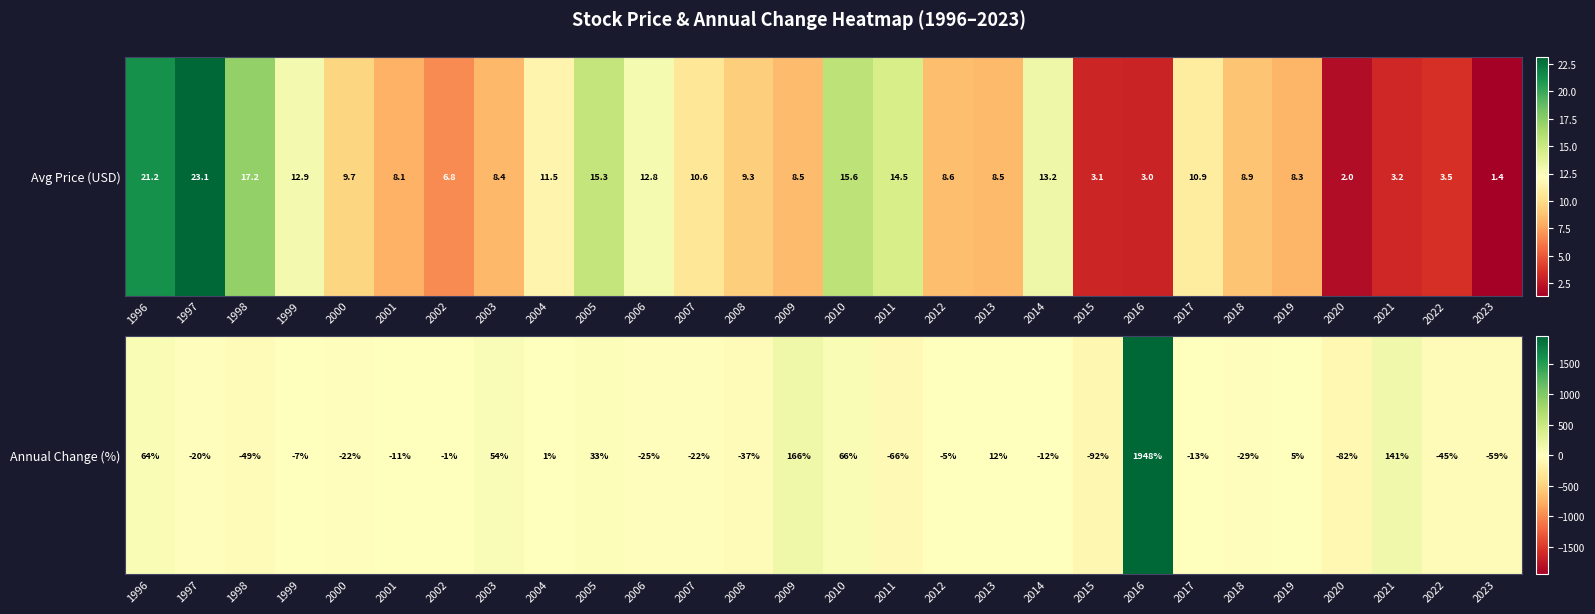

Is it true that the value at 2013 is 19.4?

False